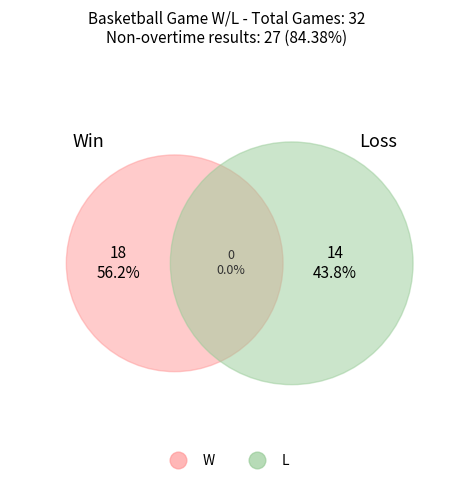

What percentage do W and L together represent?

100.0%